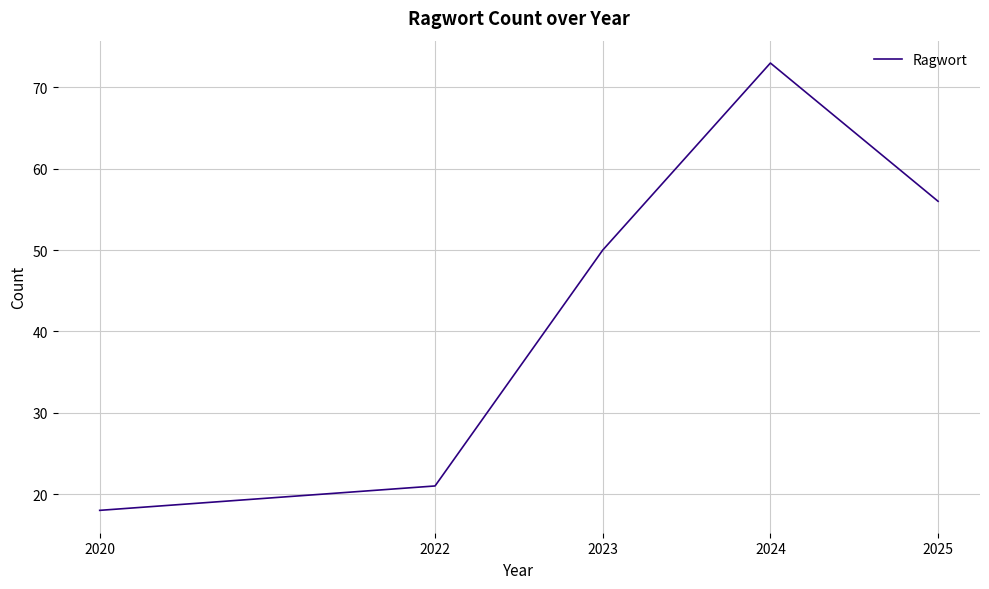

Reading left to right, extract all data points from this chart.

18	21	50	73	56